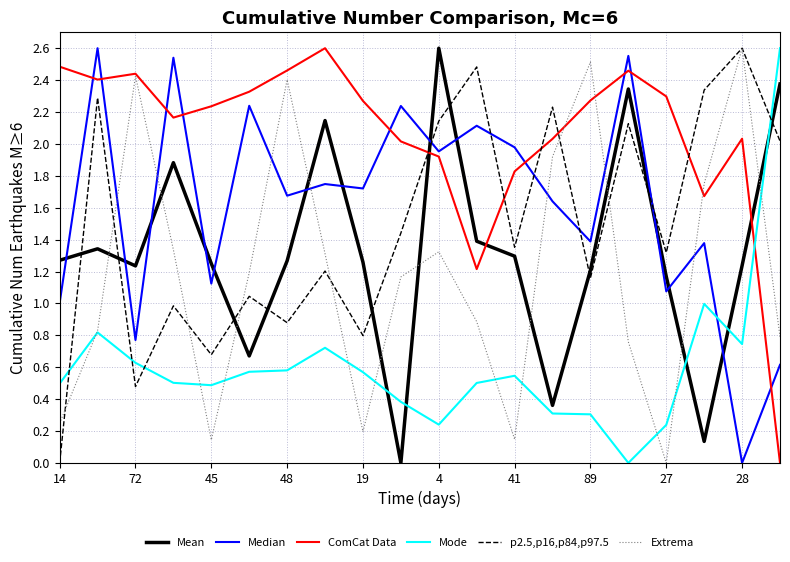

True or false: ComCat Data and Mean intersect in this chart.

True